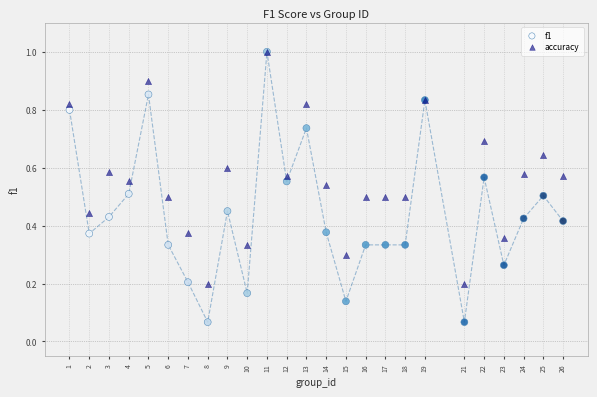

What are all the series names shown in the legend?

f1, accuracy